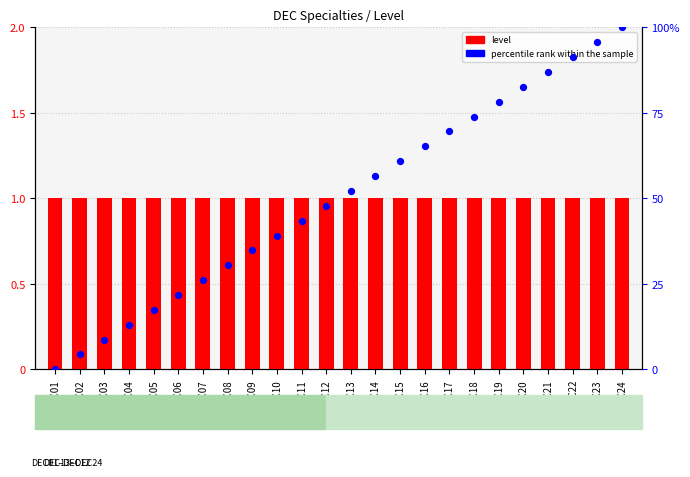

Which series reaches the minimum Y coordinate?

percentile rank within the sample